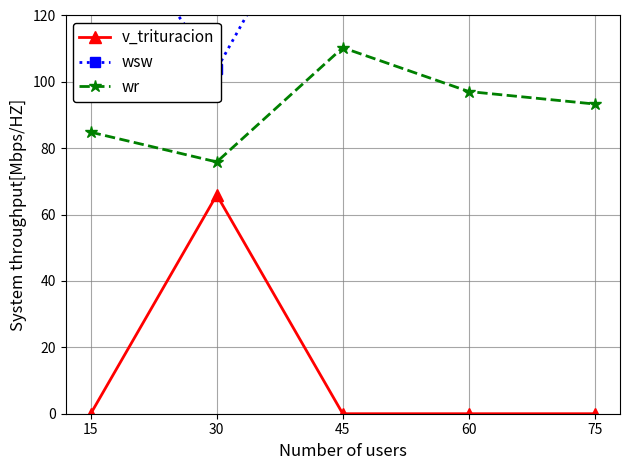

True or false: wsw has a value of 156.5 at 15.

True